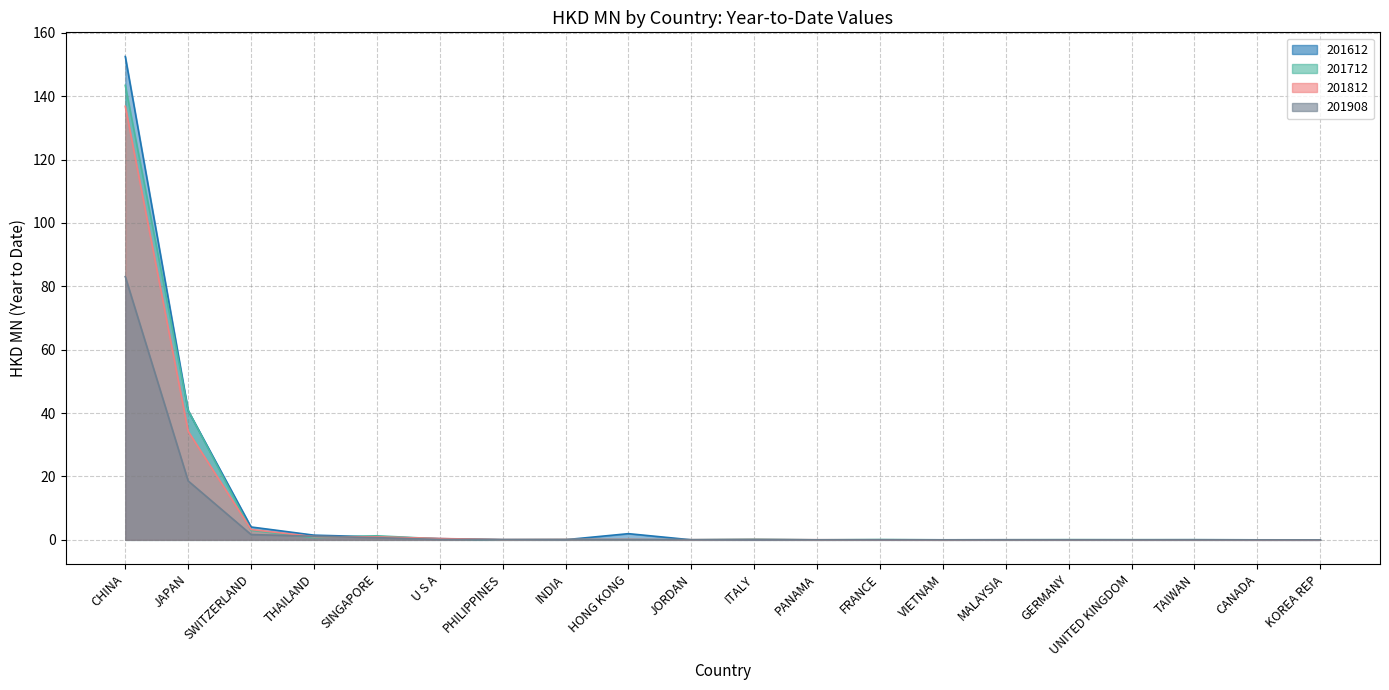

The 201612 series shows 1.5 at THAILAND. True or false?

True